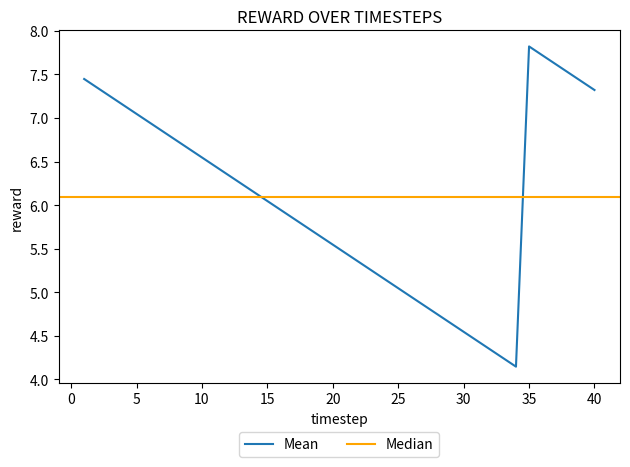

What is the value of the 3rd point from the left?

7.2